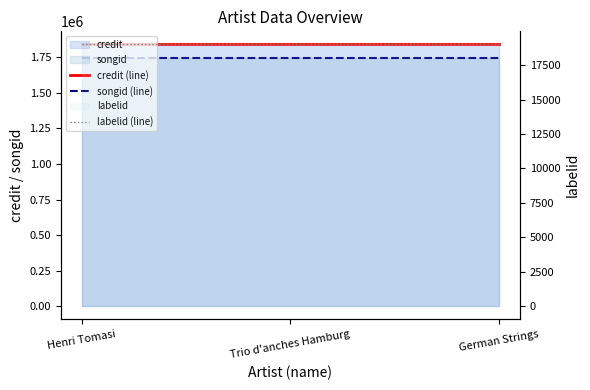

Which series has the largest total across all categories?

credit (line)